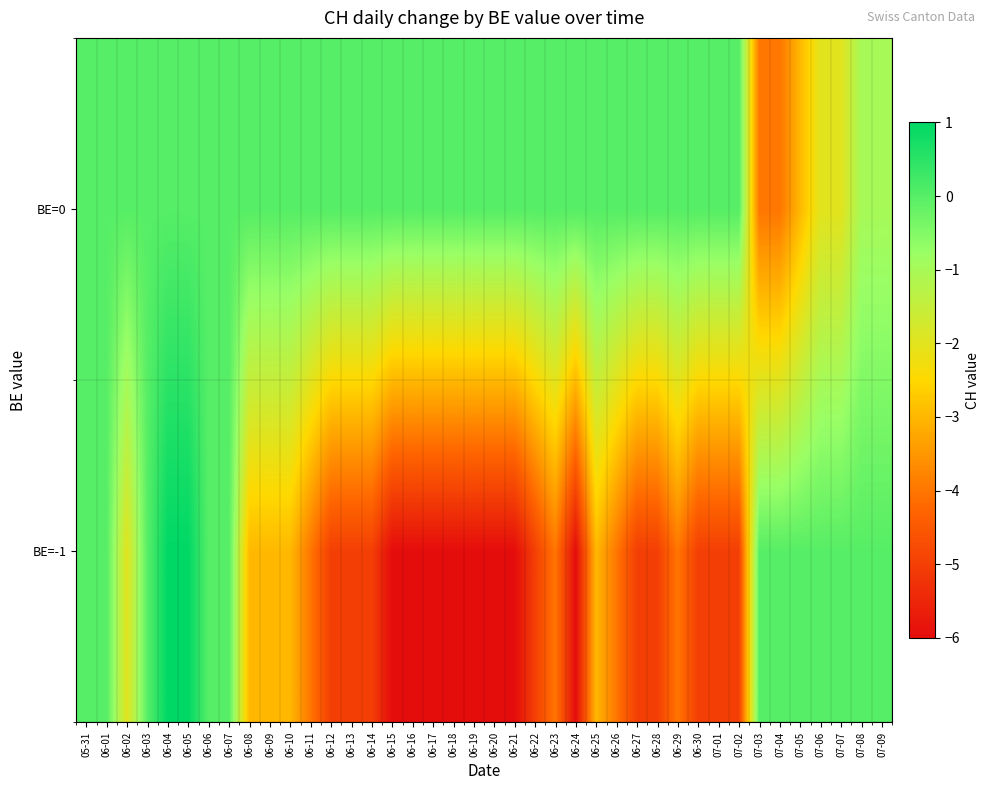

Reading right to left, transcribe all the data shown in this chart.

BE=-1: 07-09=0	07-08=0	07-07=0	07-06=0	07-05=0	07-04=0	07-03=0	07-02=-5	07-01=-5	06-30=-5	06-29=-4	06-28=-5	06-27=-5	06-26=-4	06-25=-3	06-24=-6	06-23=-4	06-22=-5	06-21=-6	06-20=-6	06-19=-6	06-18=-6	06-17=-6	06-16=-6	06-15=-6	06-14=-5	06-13=-5	06-12=-5	06-11=-4	06-10=-3	06-09=-3	06-08=-3	06-07=0	06-06=0	06-05=1	06-04=1	06-03=0	06-02=-2	06-01=0	05-31=0
BE=0: 07-09=-1	07-08=-1	07-07=-2	07-06=-2	07-05=-3	07-04=-4	07-03=-4	07-02=0	07-01=0	06-30=0	06-29=0	06-28=0	06-27=0	06-26=0	06-25=0	06-24=0	06-23=0	06-22=0	06-21=0	06-20=0	06-19=0	06-18=0	06-17=0	06-16=0	06-15=0	06-14=0	06-13=0	06-12=0	06-11=0	06-10=0	06-09=0	06-08=0	06-07=0	06-06=0	06-05=0	06-04=0	06-03=0	06-02=0	06-01=0	05-31=0